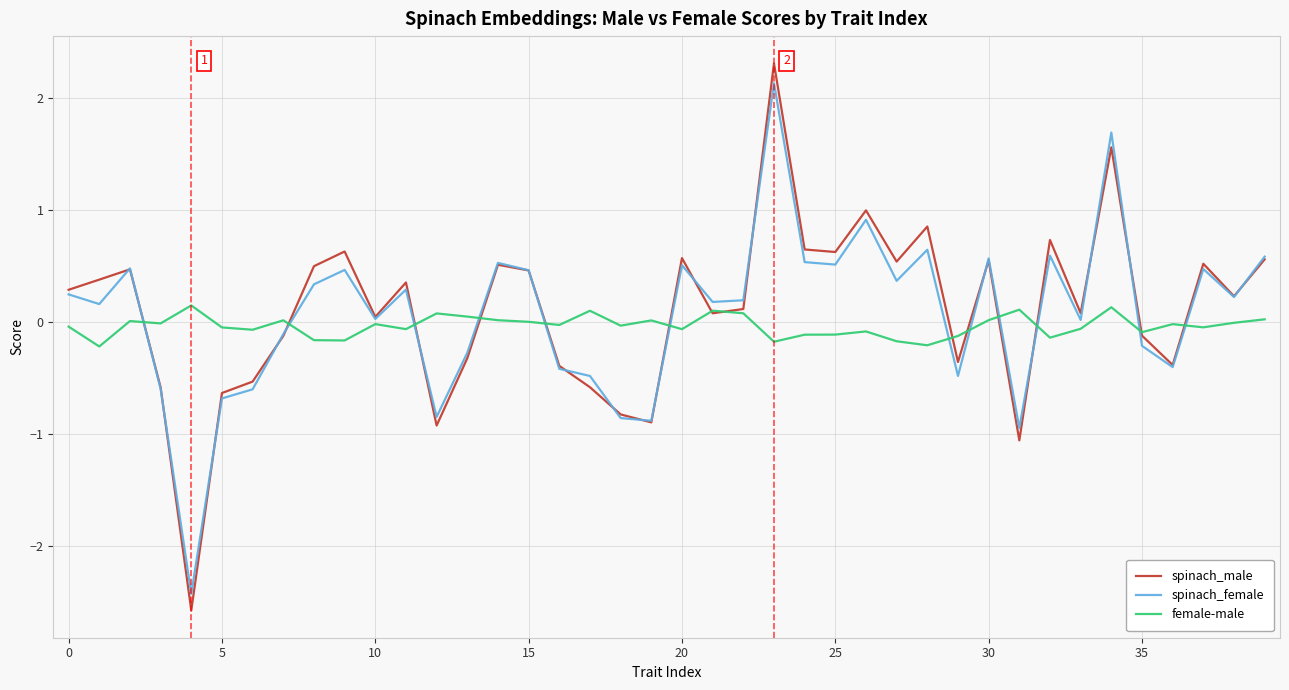

Which series has the widest spread of values?

spinach_male